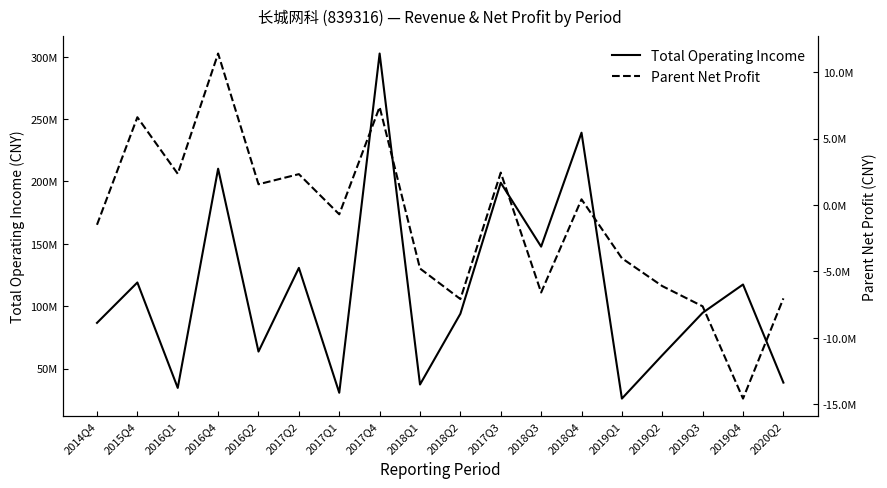

What is the label of the 1st point from the right?

2020Q2